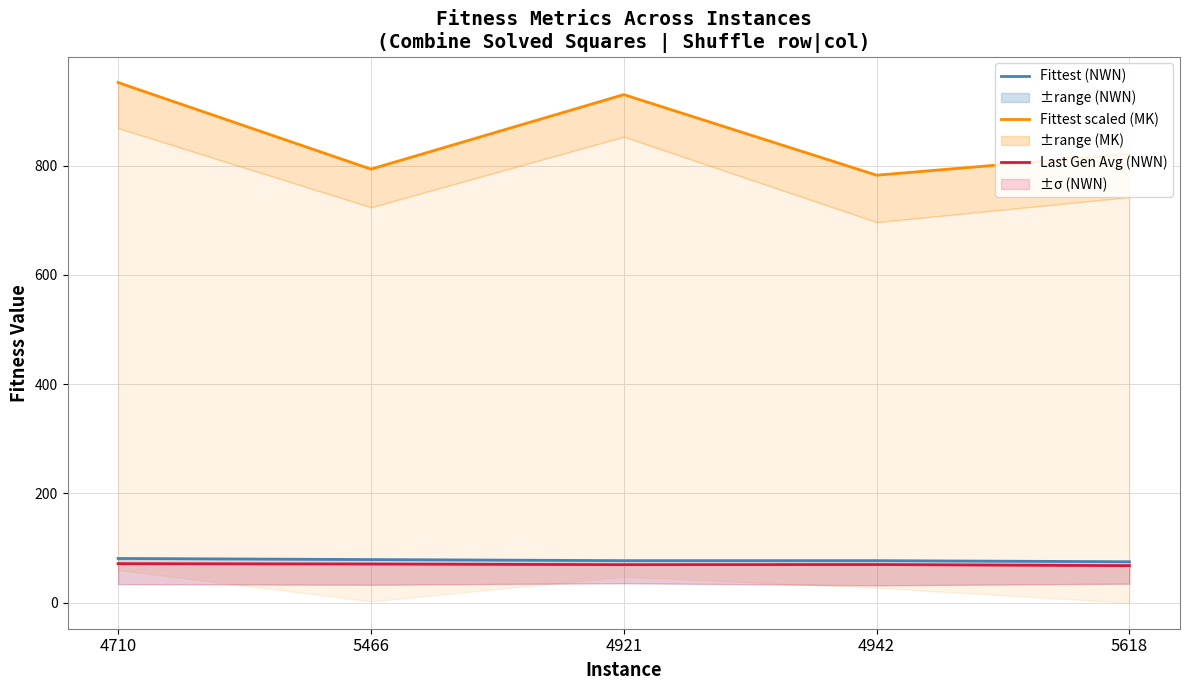

What are all the series names shown in the legend?

Fittest (NWN), Fittest scaled (MK), Last Gen Avg (NWN)